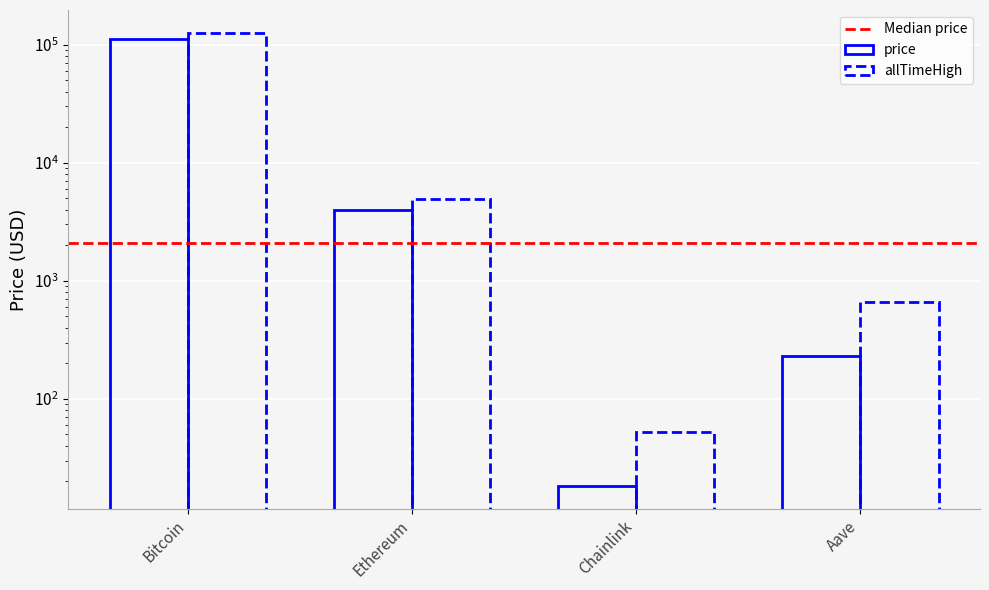

List the series in order of their overall mean, lowest first.

price, allTimeHigh